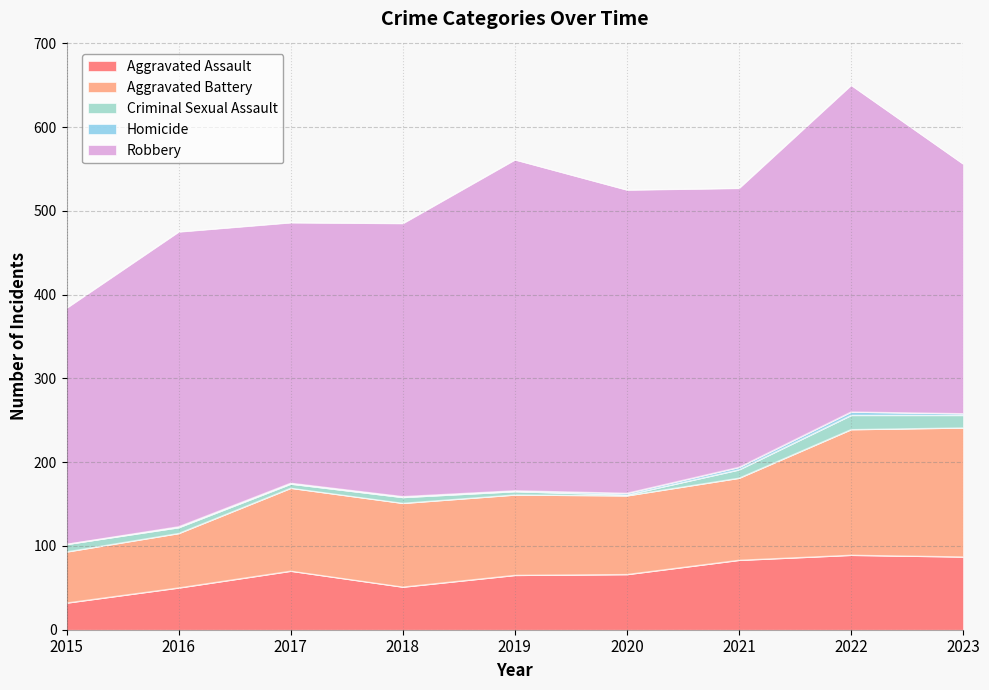

True or false: Criminal Sexual Assault and Aggravated Battery intersect in this chart.

False